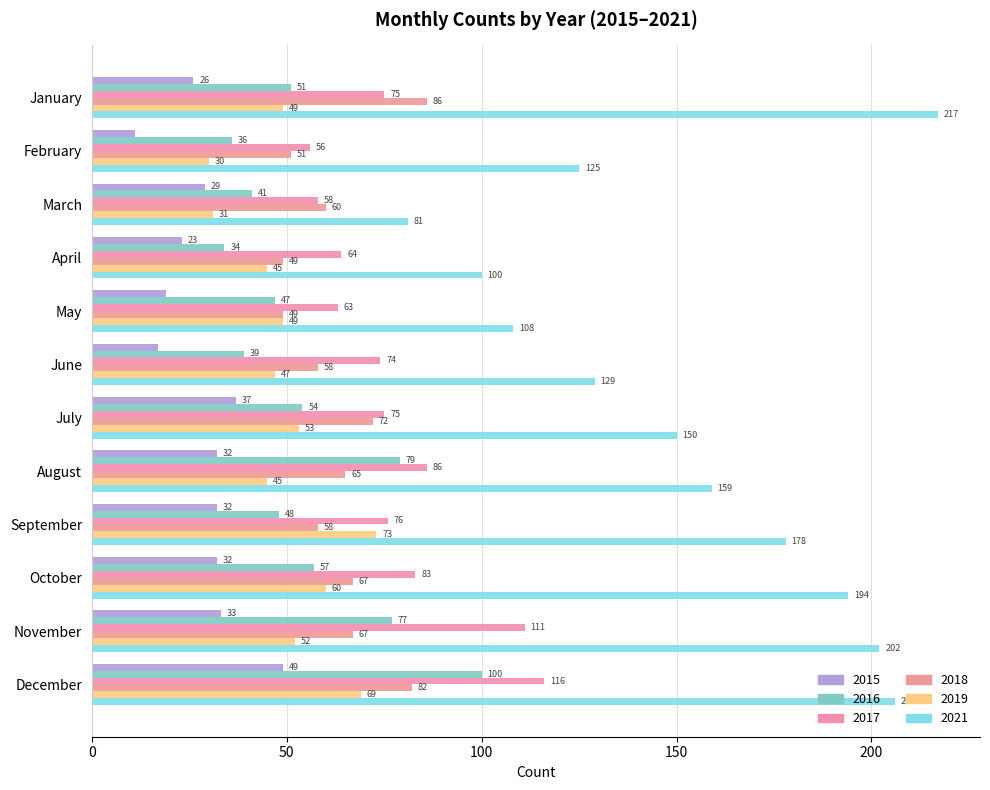

Rank the series by their maximum value, from highest to lowest.

2021, 2017, 2016, 2018, 2019, 2015